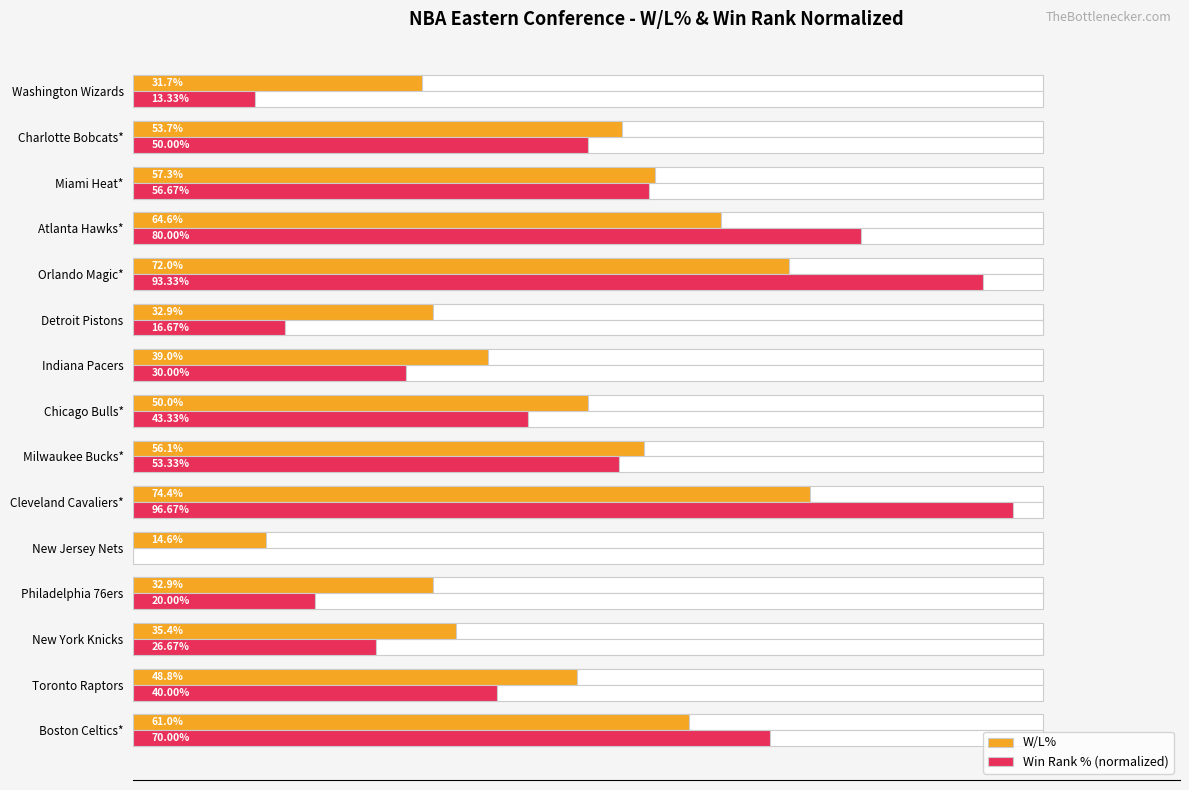

What is the spread (max minus min) of values at Chicago Bulls*?

0.1